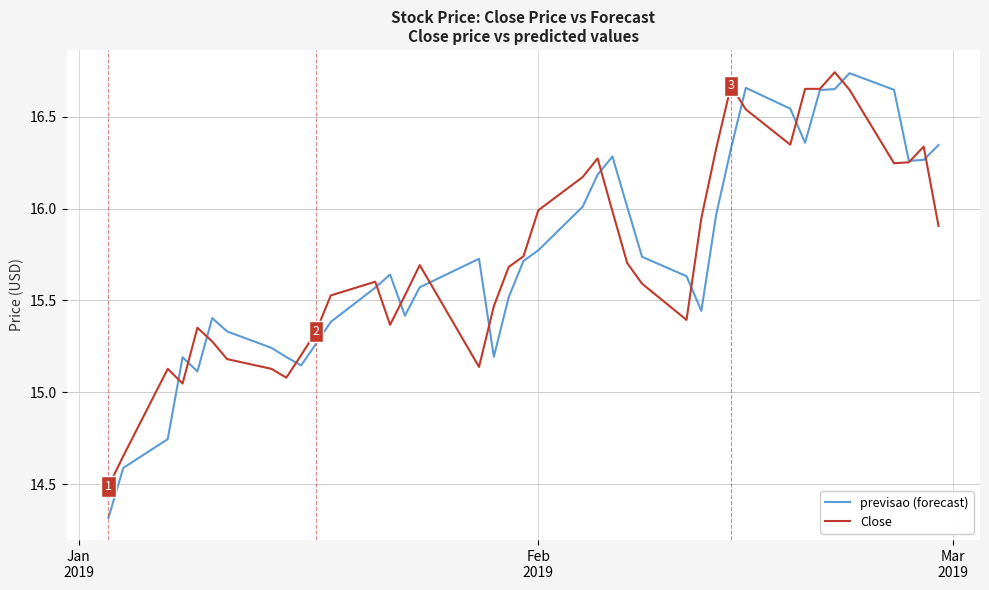

What is the difference between the maximum and second lowest values in the Close series?

2.1